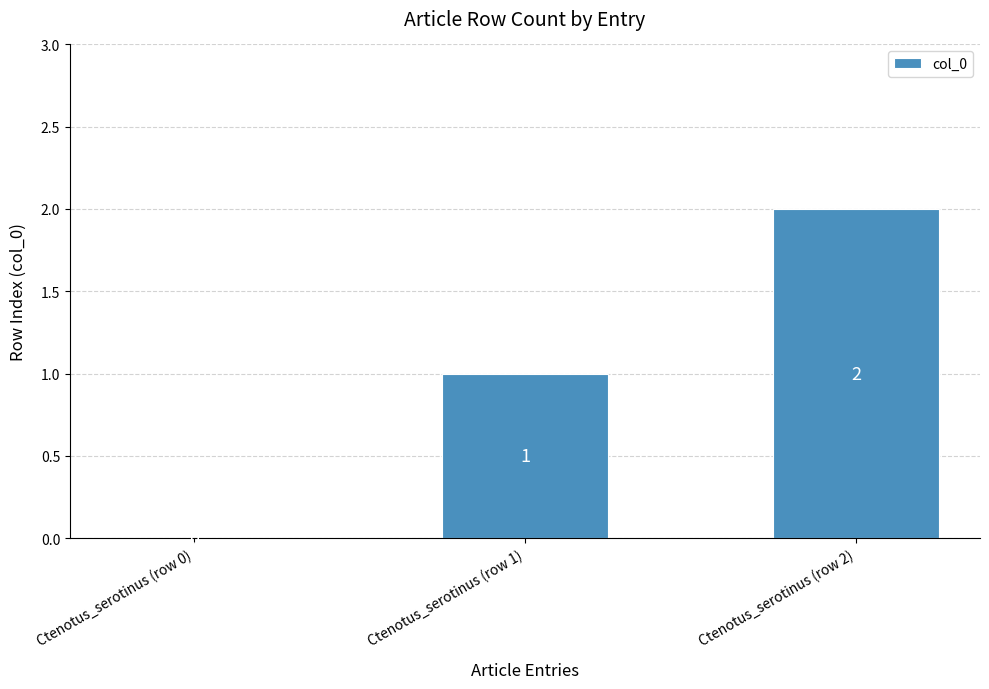

At which label is the value closest to 1?

Ctenotus_serotinus (row 1)